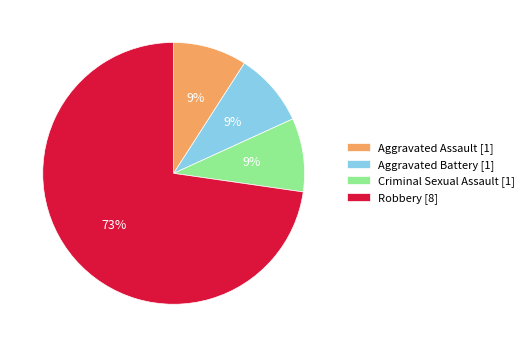

Between Aggravated Battery [1] and Robbery [8], which is larger?

Robbery [8]